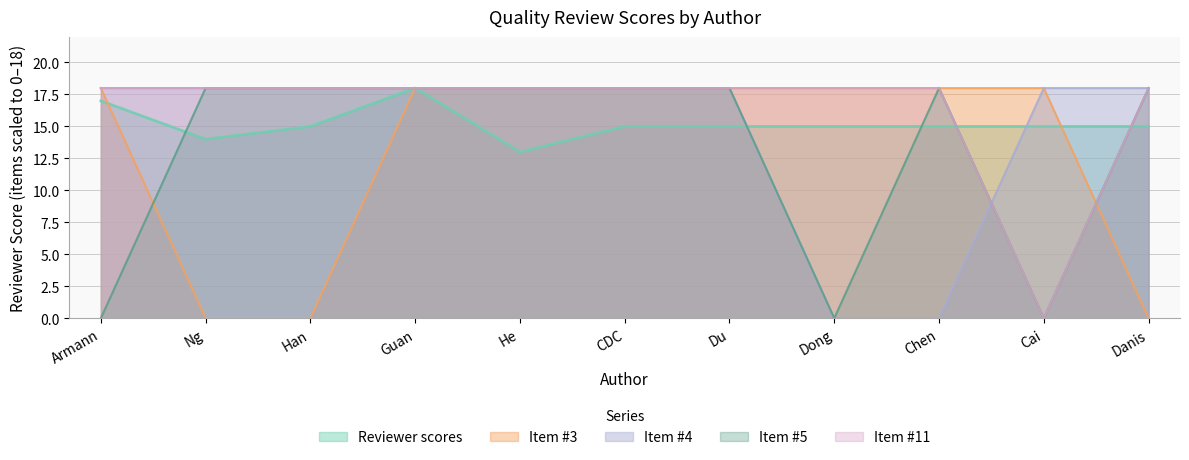

What is the average value of the Item #11 series?

16